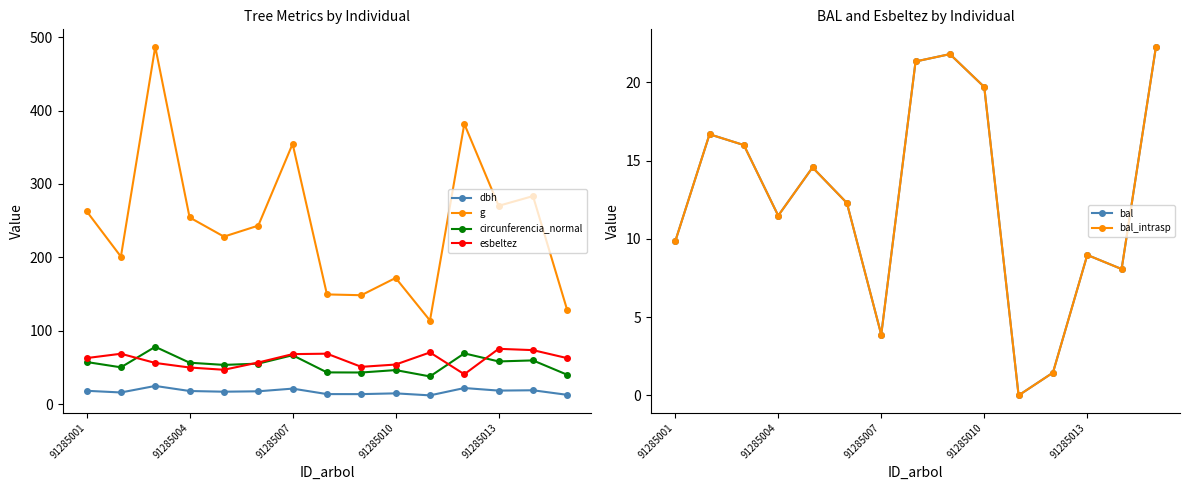

The value of dbh at 91285004 is 18.0. True or false?

True